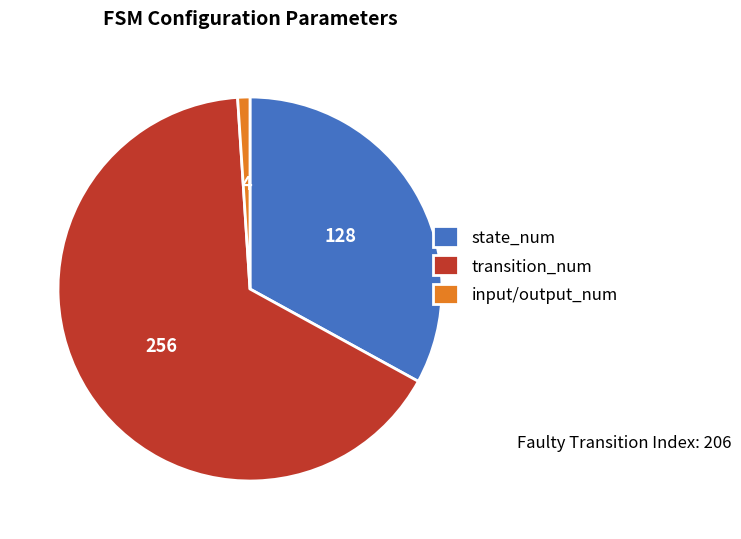

What is the largest slice in the pie chart?

transition_num